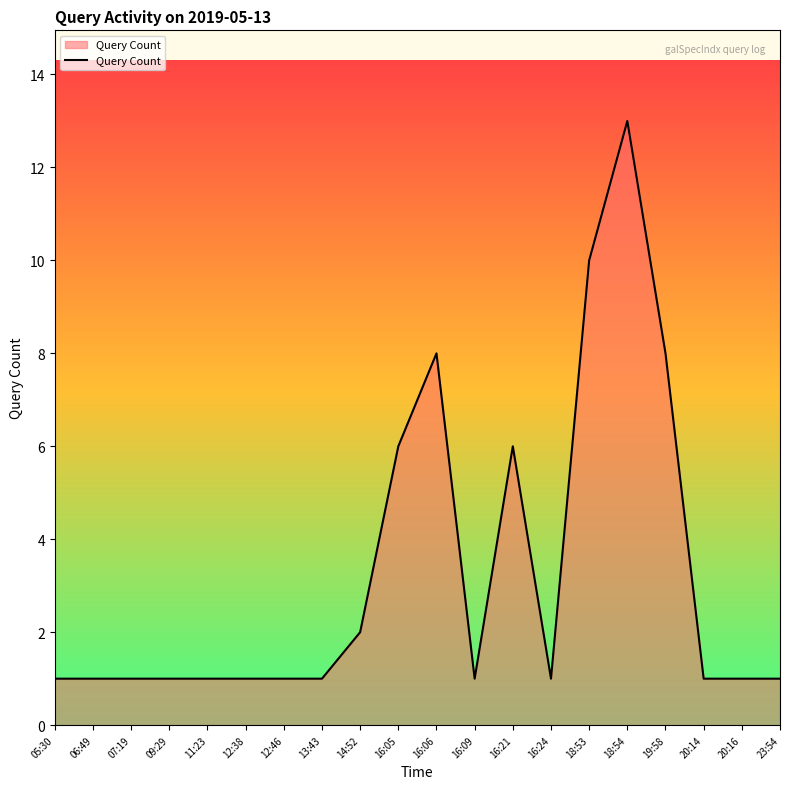

What is the difference between the maximum and minimum values?

12